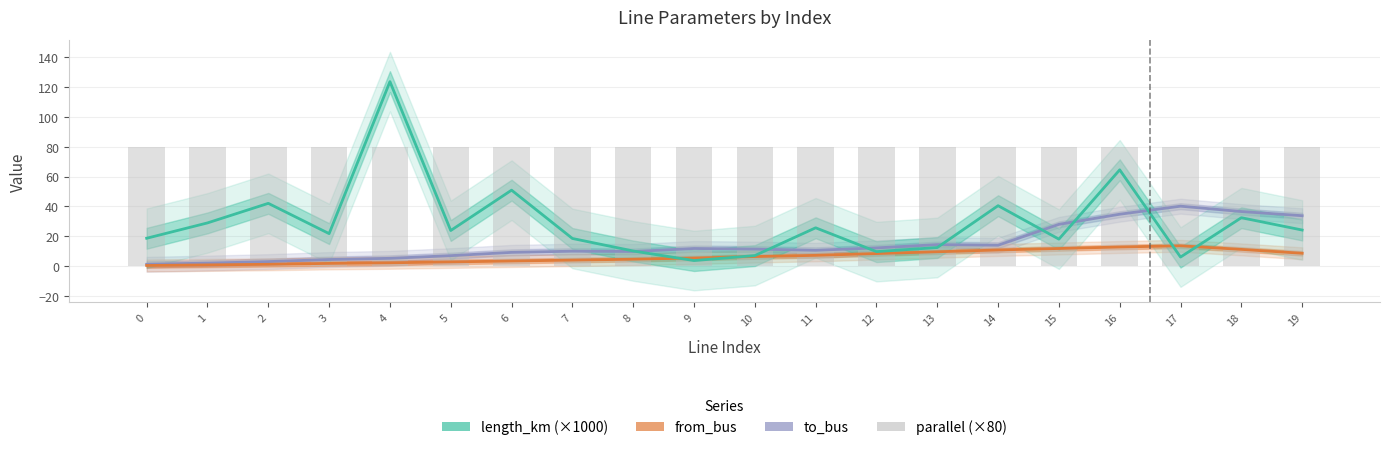

Reading left to right, extract all data points from this chart.

to_bus: 0=1.2	1=2.0	2=3.0	3=4.4	4=5.2	5=7.0	6=9.2	7=10.0	8=9.8	9=11.8	10=11.4	11=10.6	12=12.2	13=14.4	14=14.0	15=28.0	16=34.8	17=40.2	18=36.6	19=33.8
from_bus: 0=0.4	1=0.8	2=1.2	3=1.8	4=2.2	5=2.8	6=3.4	7=4.0	8=4.6	9=5.4	10=6.4	11=7.2	12=8.4	13=9.6	14=10.8	15=11.8	16=12.8	17=13.6	18=11.2	19=8.6
length_km (×1000): 0=18.7	1=29.0	2=42.1	3=21.8	4=123.8	5=23.9	6=51.0	7=18.5	8=10.1	9=3.7	10=7.0	11=25.7	12=9.7	13=12.4	14=40.5	15=18.1	16=64.6	17=6.0	18=32.5	19=24.2
parallel (×80): 0=80.0	1=80.0	2=80.0	3=80.0	4=80.0	5=80.0	6=80.0	7=80.0	8=80.0	9=80.0	10=80.0	11=80.0	12=80.0	13=80.0	14=80.0	15=80.0	16=80.0	17=80.0	18=80.0	19=80.0